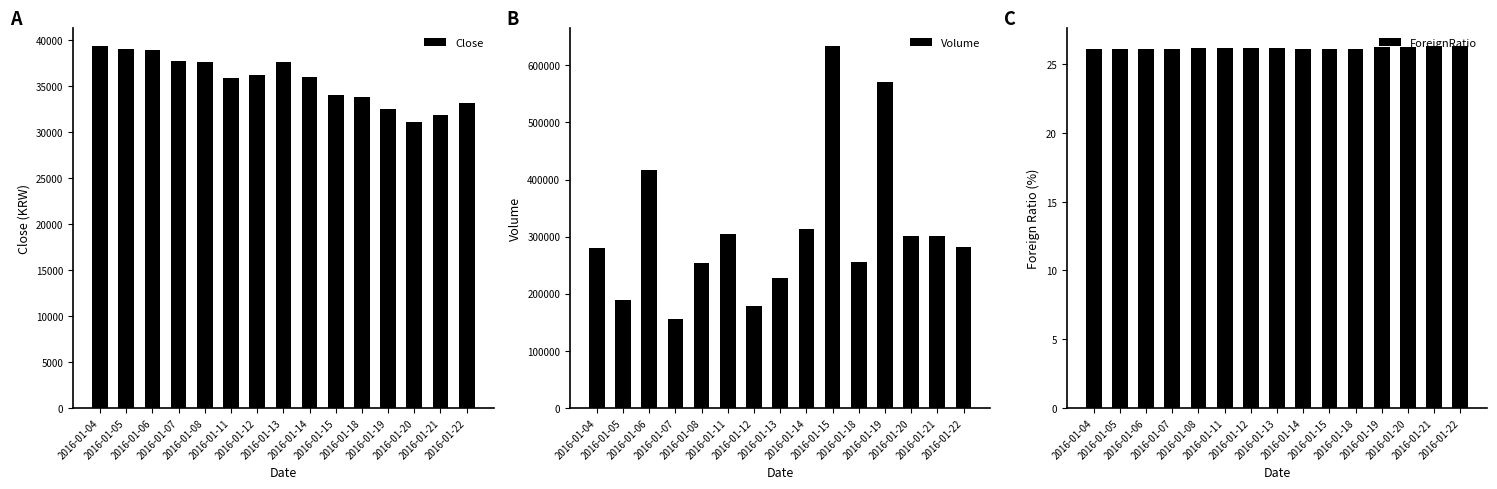

What is the value of the Volume bar at the 12th from the left?

571214